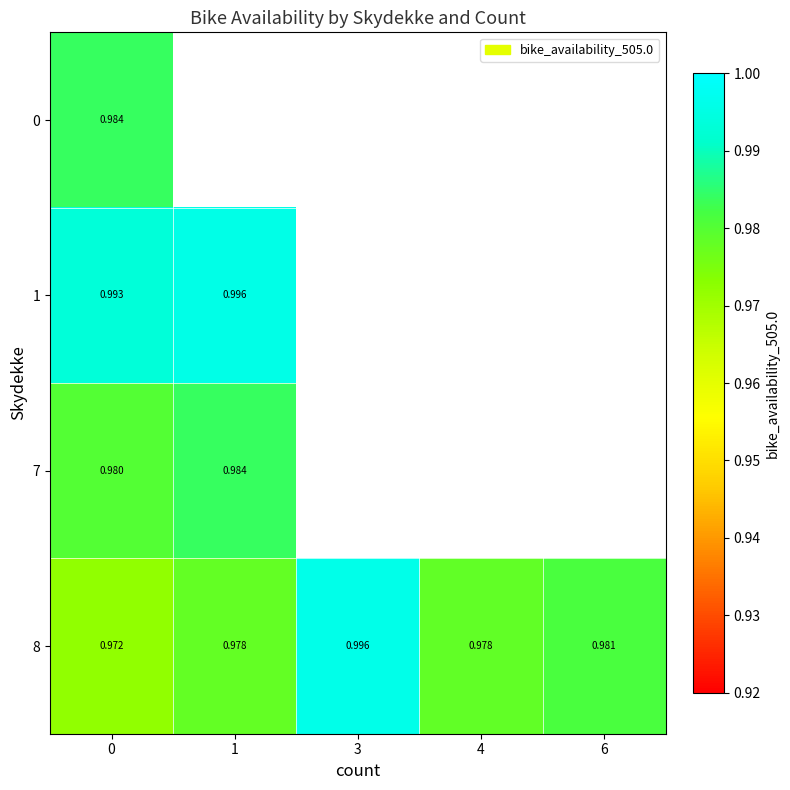

What is the sum of all 8 values?

4.9